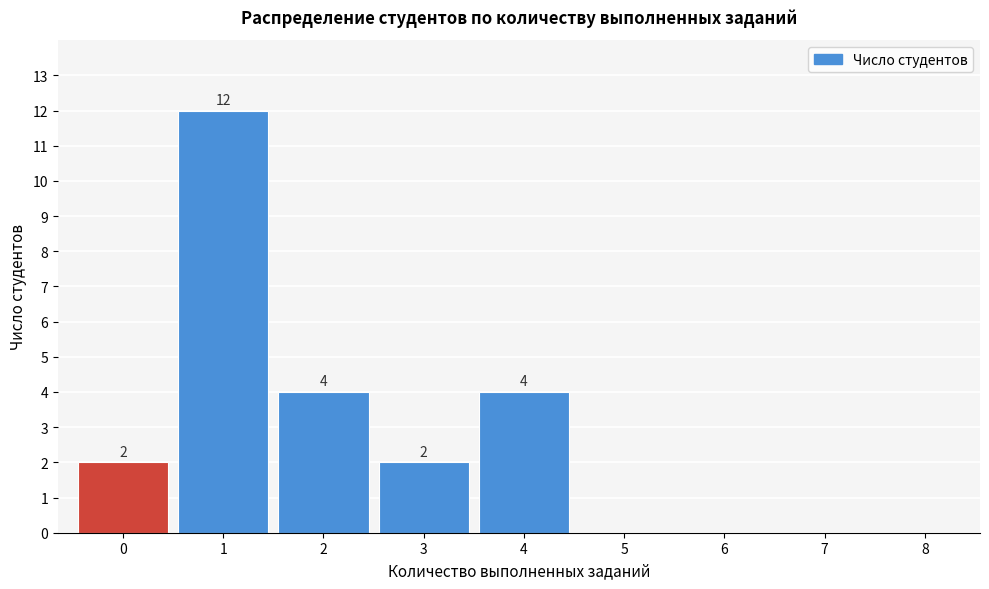

Reading left to right, extract all data points from this chart.

0=2	1=12	2=4	3=2	4=4	5=0	6=0	7=0	8=0